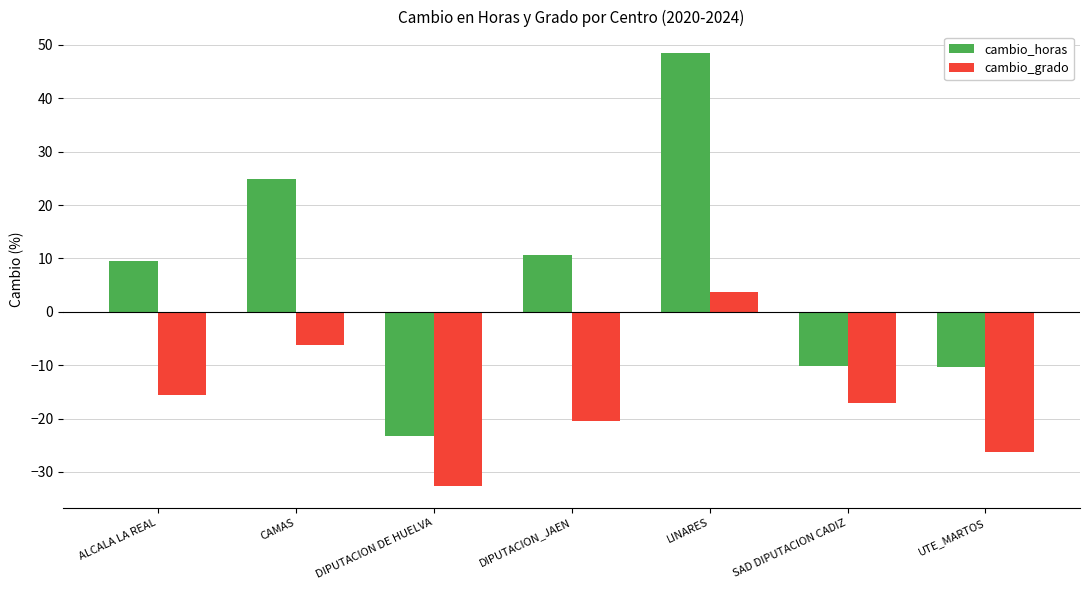

What is the label of the 5th bar from the left?

LINARES